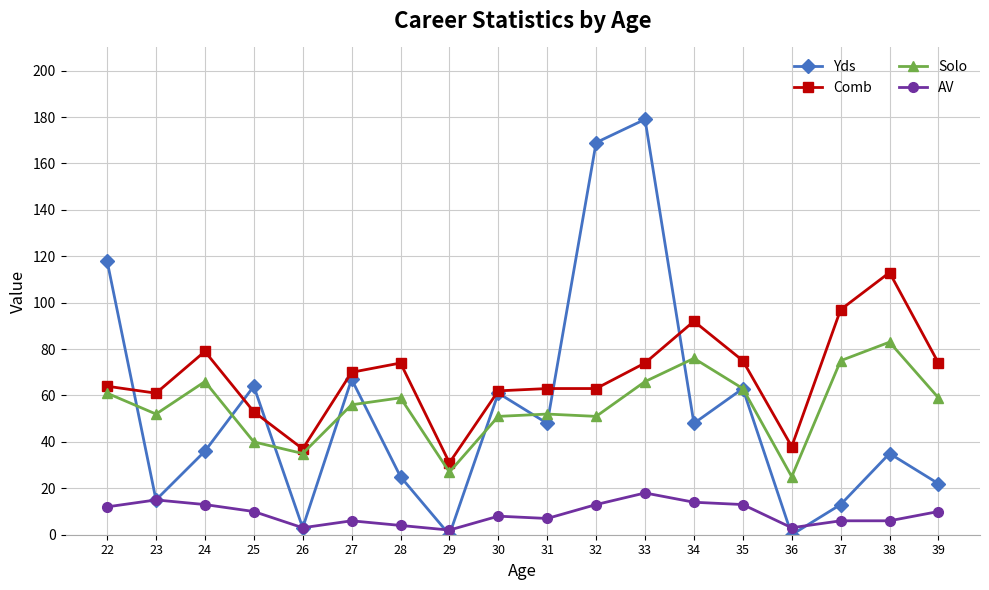

The Solo series shows 99 at 22. True or false?

False